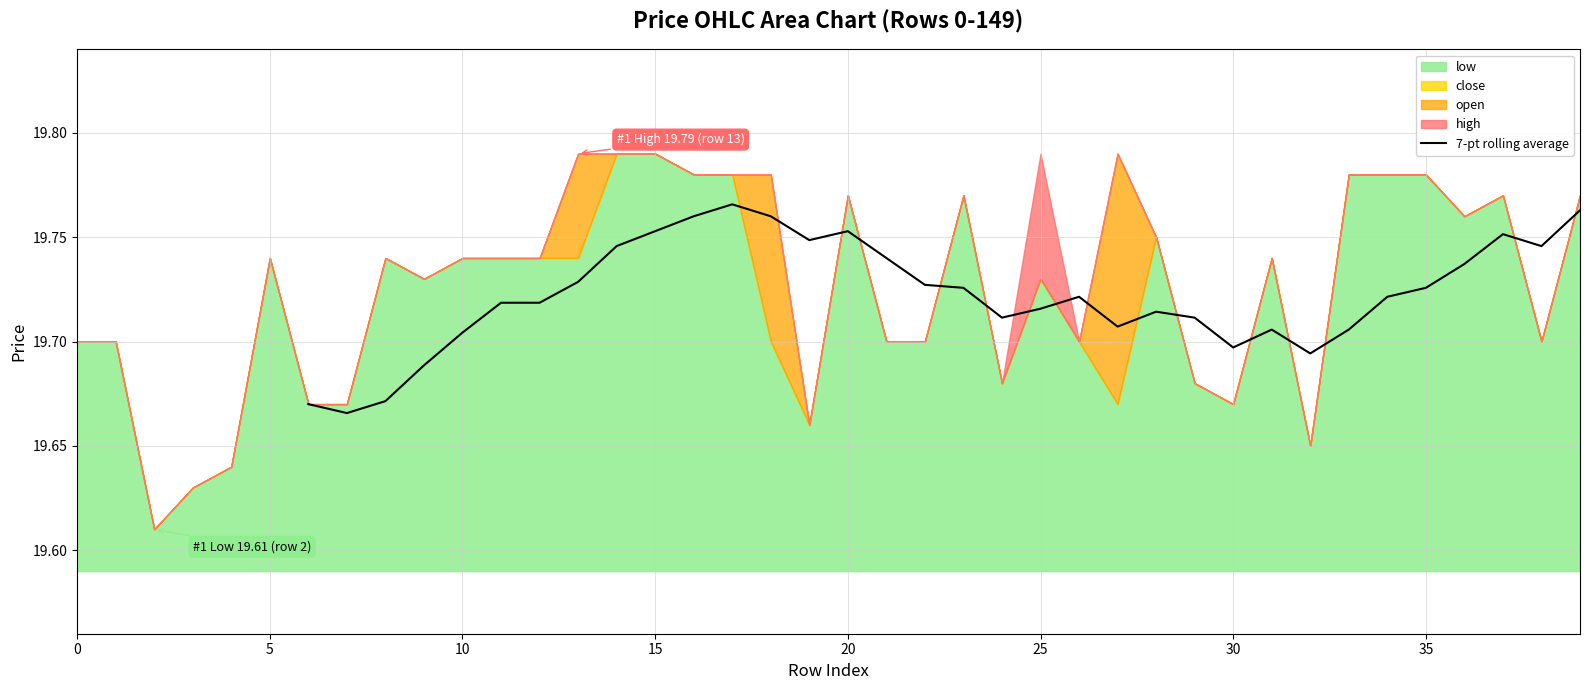

What is the sum of all values?

670.6